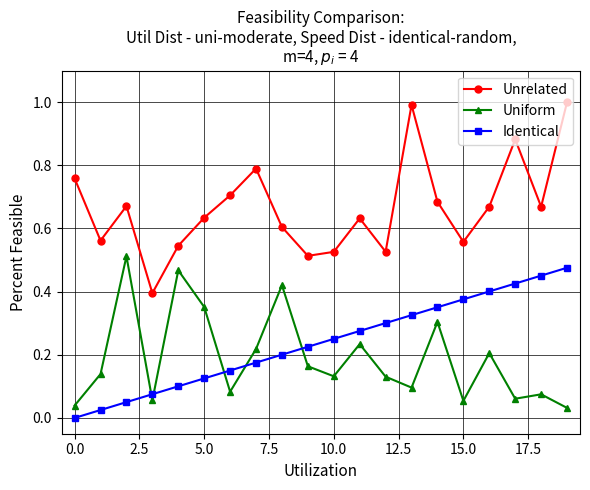

In Unrelated, how many points are higher than both neighbors (excluding endpoints)?

5